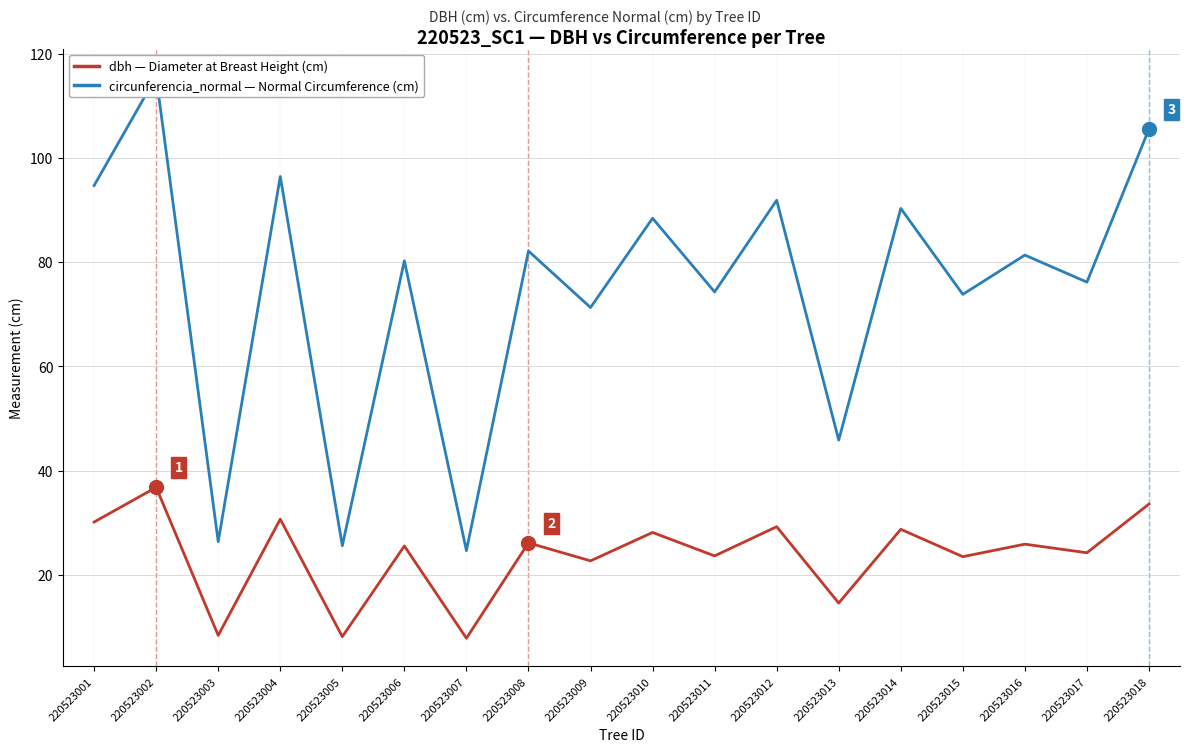

What are all the series names shown in the legend?

dbh, circunferencia_normal